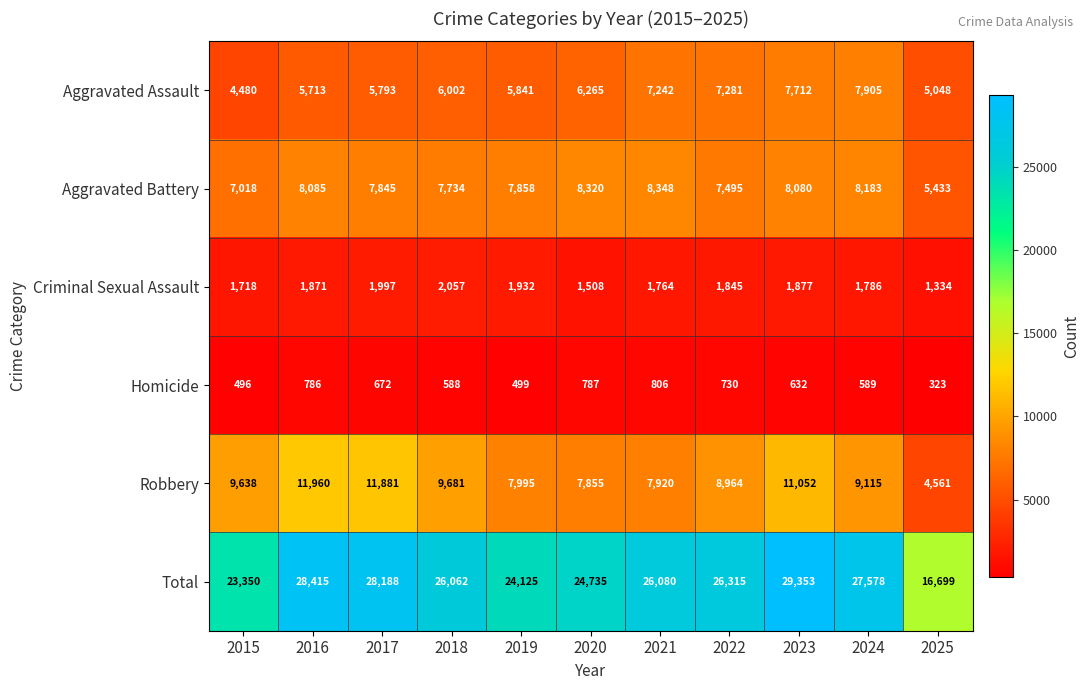

At which category does the chart reach its peak across all series?

2023